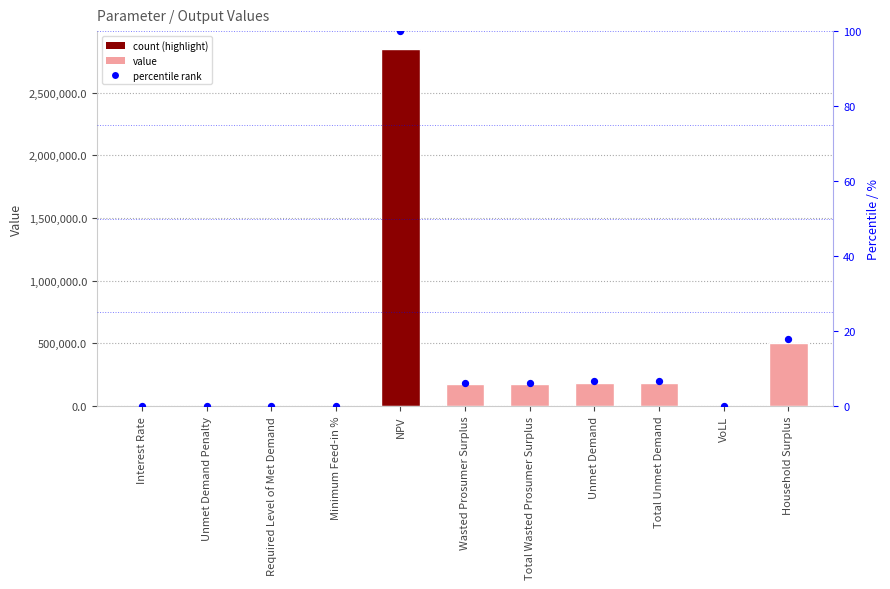

Which series has the widest spread of Y values?

Value